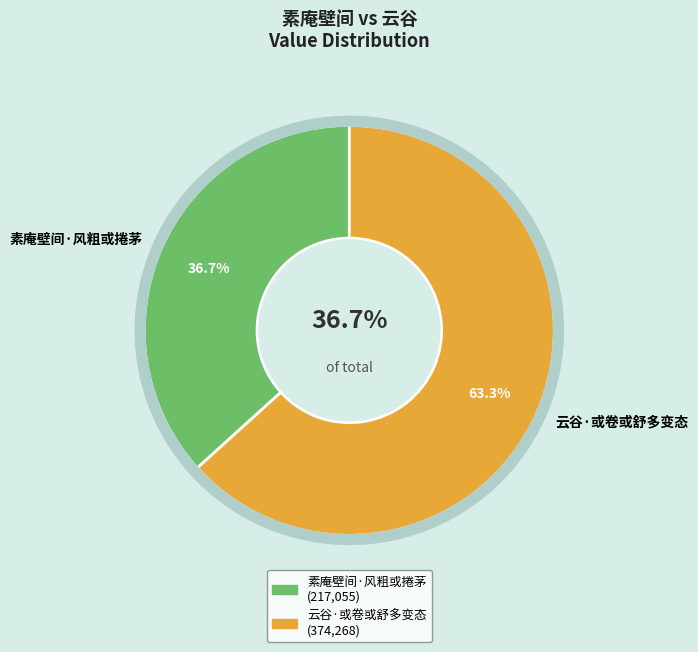

Count the number of slices in the pie.

2